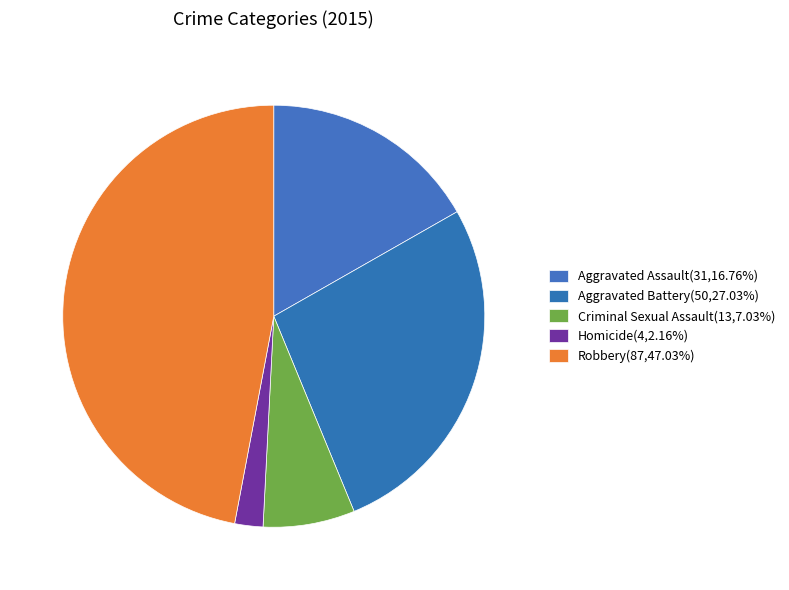

How many segments does this pie chart have?

5